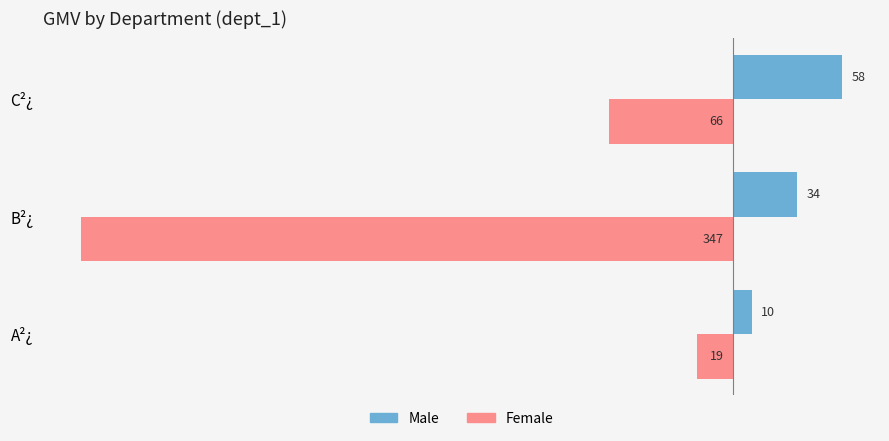

List the labels in order of Female value, smallest first.

B²¿, C²¿, A²¿